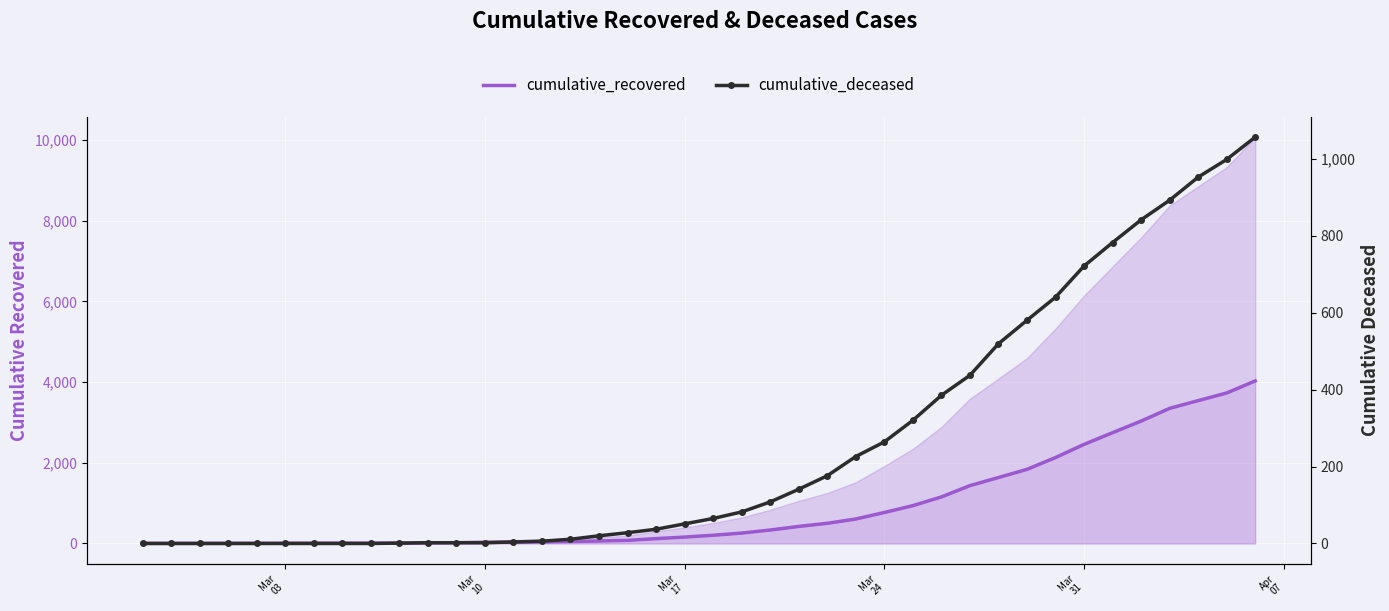

What is the difference between the maximum and minimum values in the cumulative_recovered series?

4025